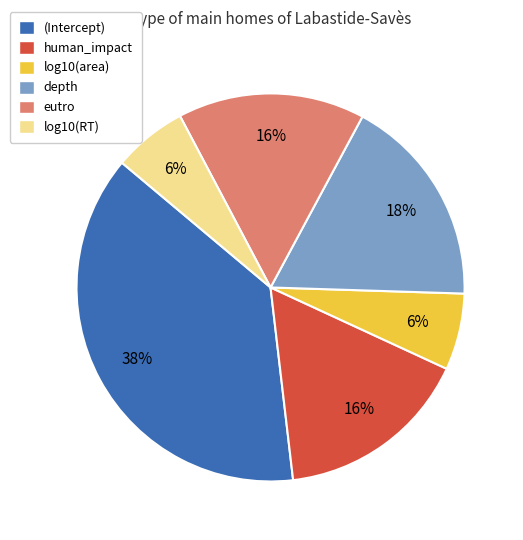

True or false: human_impact accounts for 25% of the total.

False